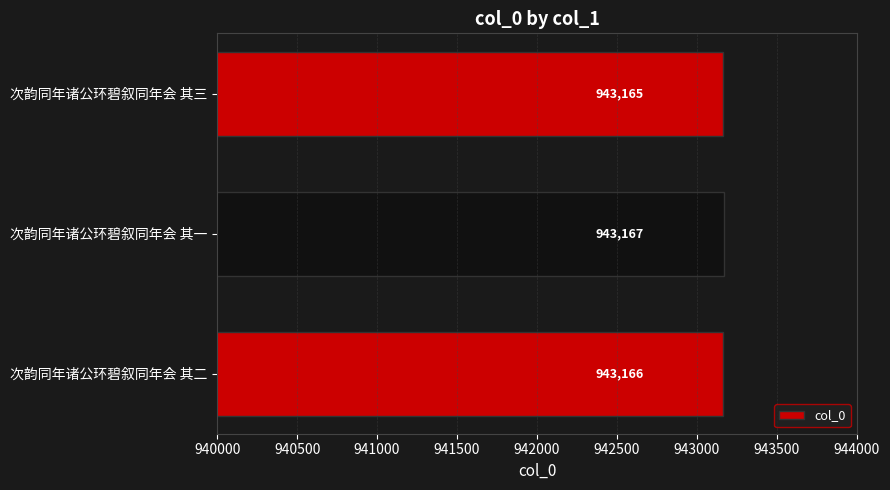

Where is the data nearest to the value 943166?

次韵同年诸公环碧叙同年会 其二